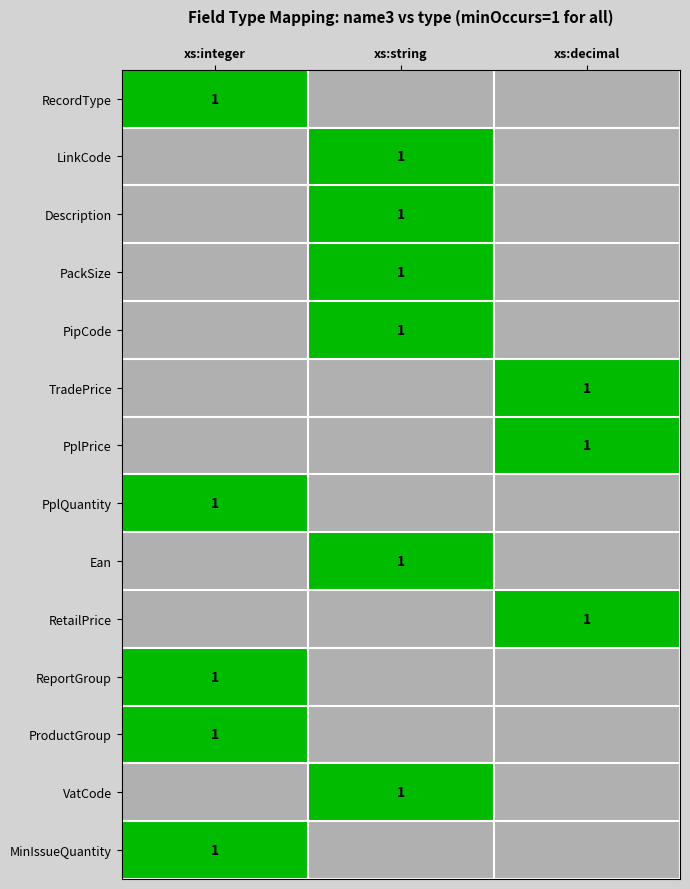

At which category does the chart reach its peak across all series?

xs:integer